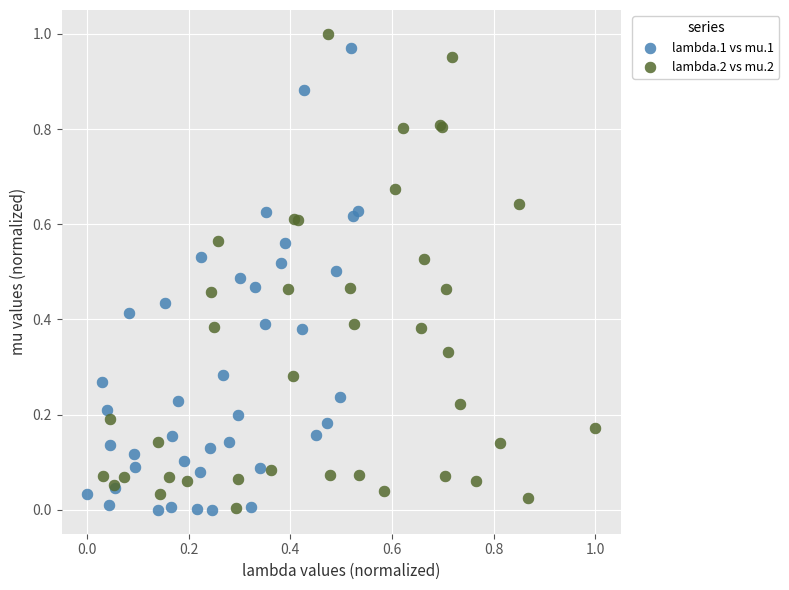

Which series has the widest spread of Y values?

lambda.2 vs mu.2